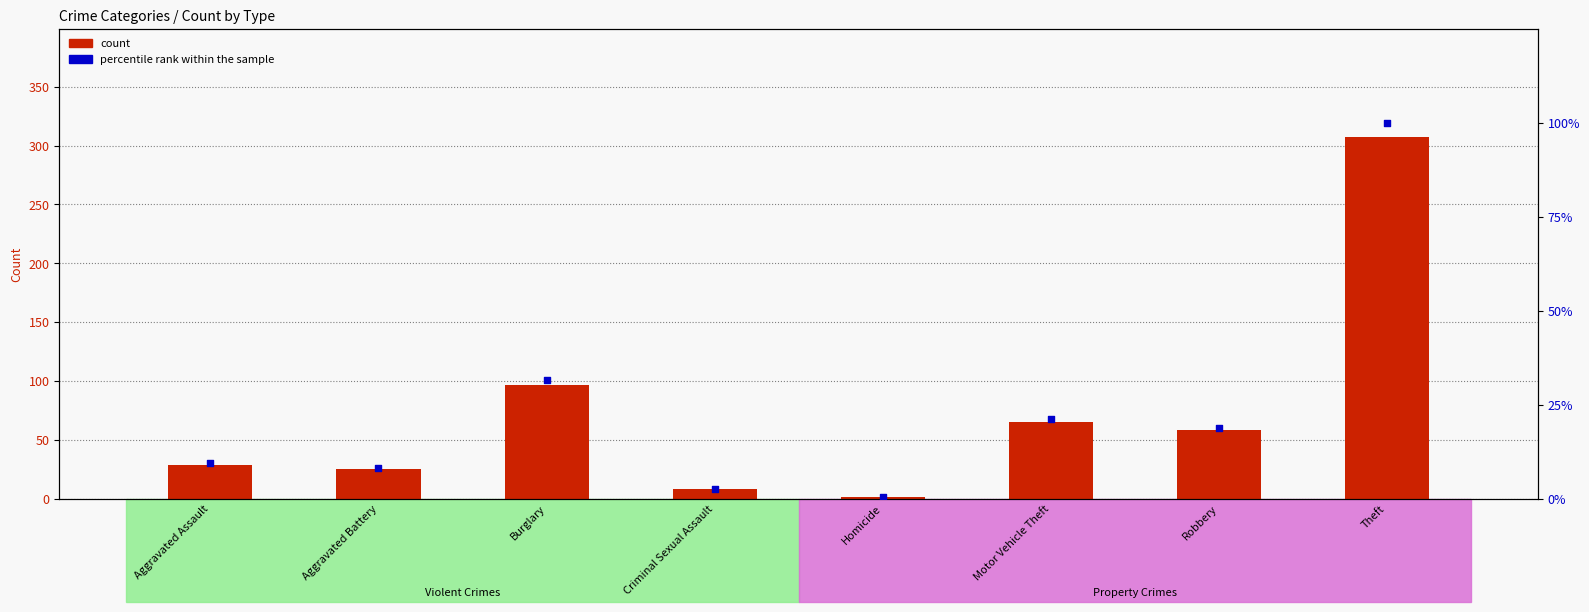

Between Aggravated Assault and Aggravated Battery, which is larger?

Aggravated Assault